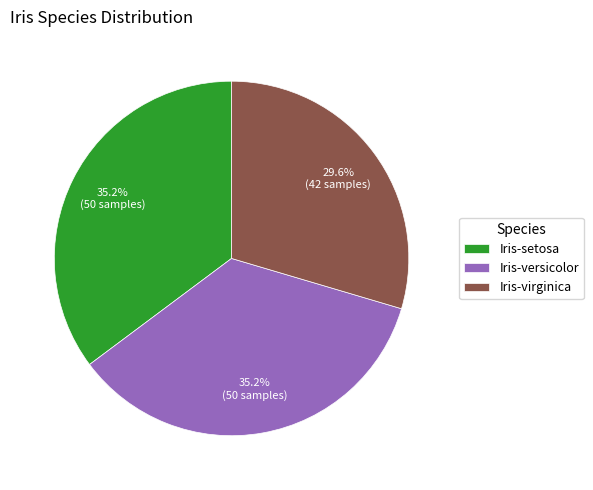

Which slice is the smallest?

Iris-virginica